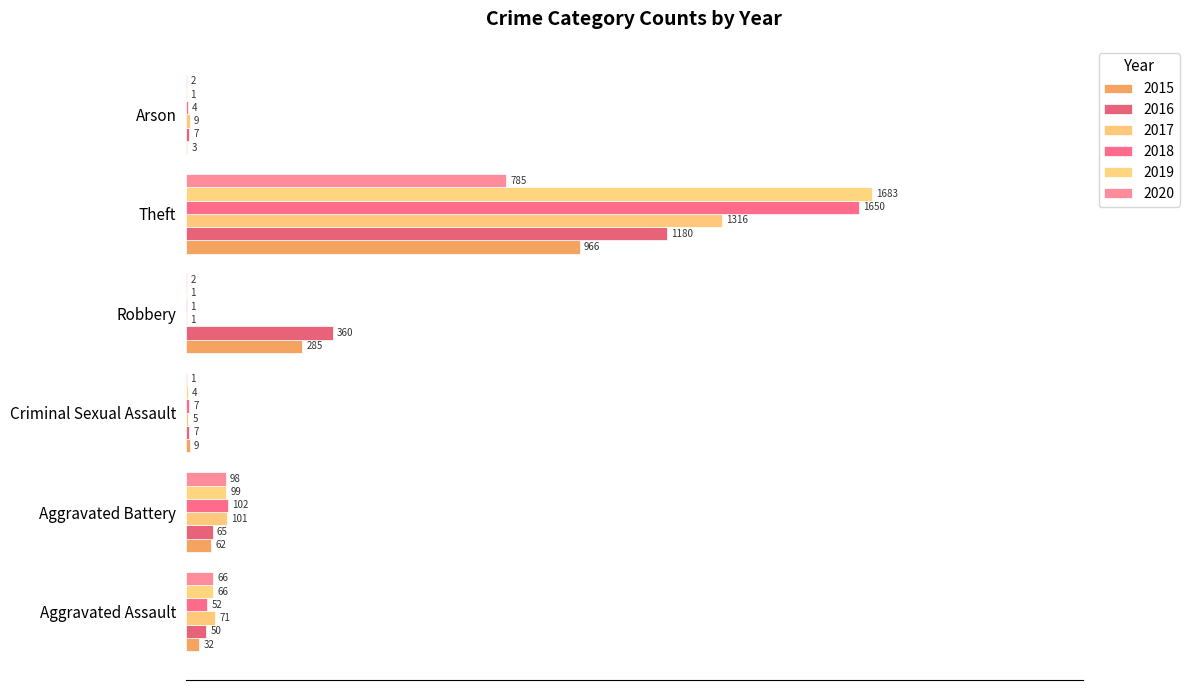

At which label is 2020 closest to 19?

Aggravated Battery